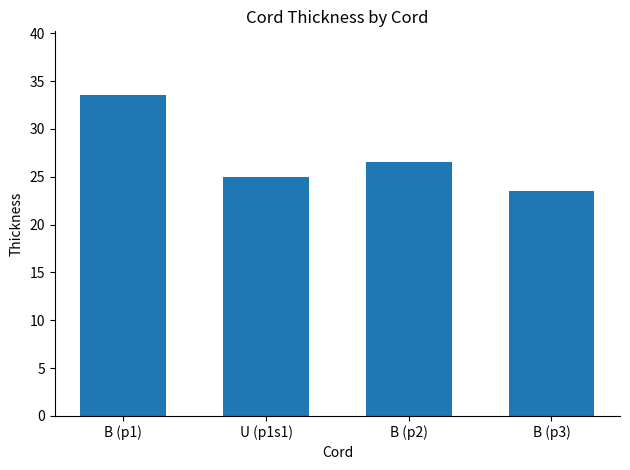

Rank the categories by value from highest to lowest.

B (p1), B (p2), U (p1s1), B (p3)